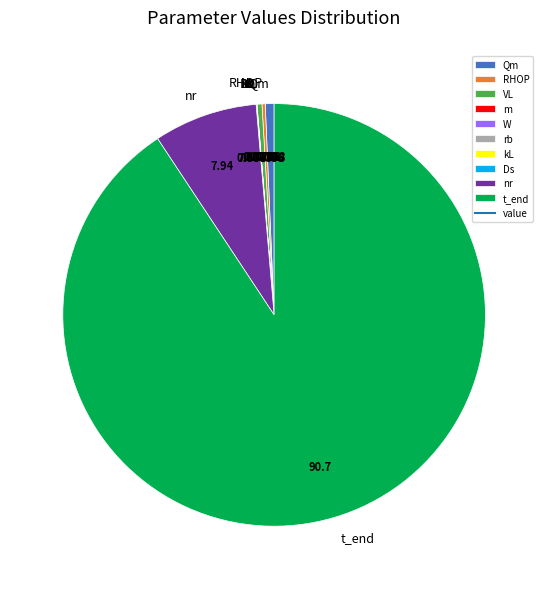

How many segments does this pie chart have?

10